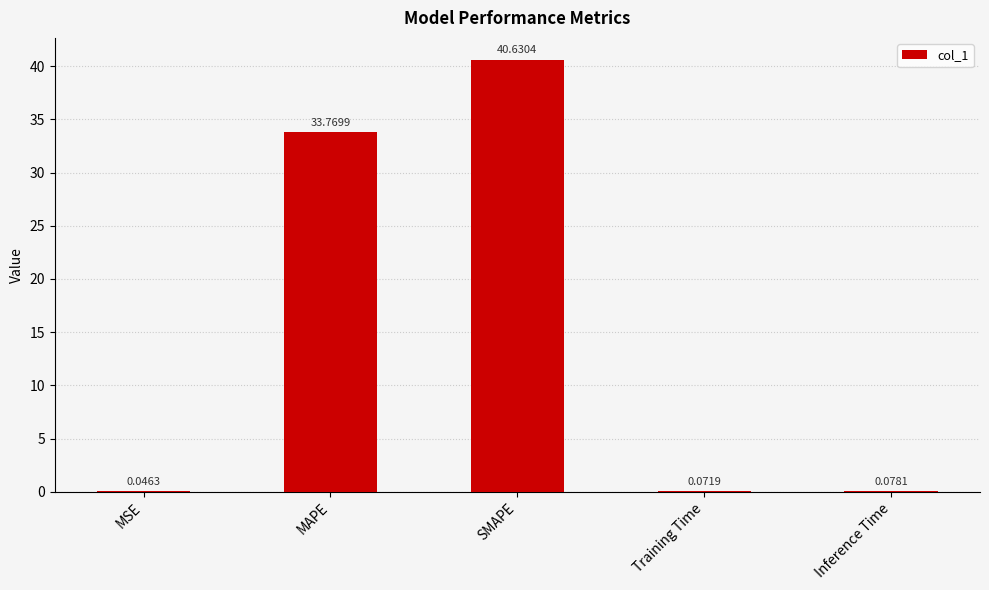

Which category has the highest value across all series?

SMAPE